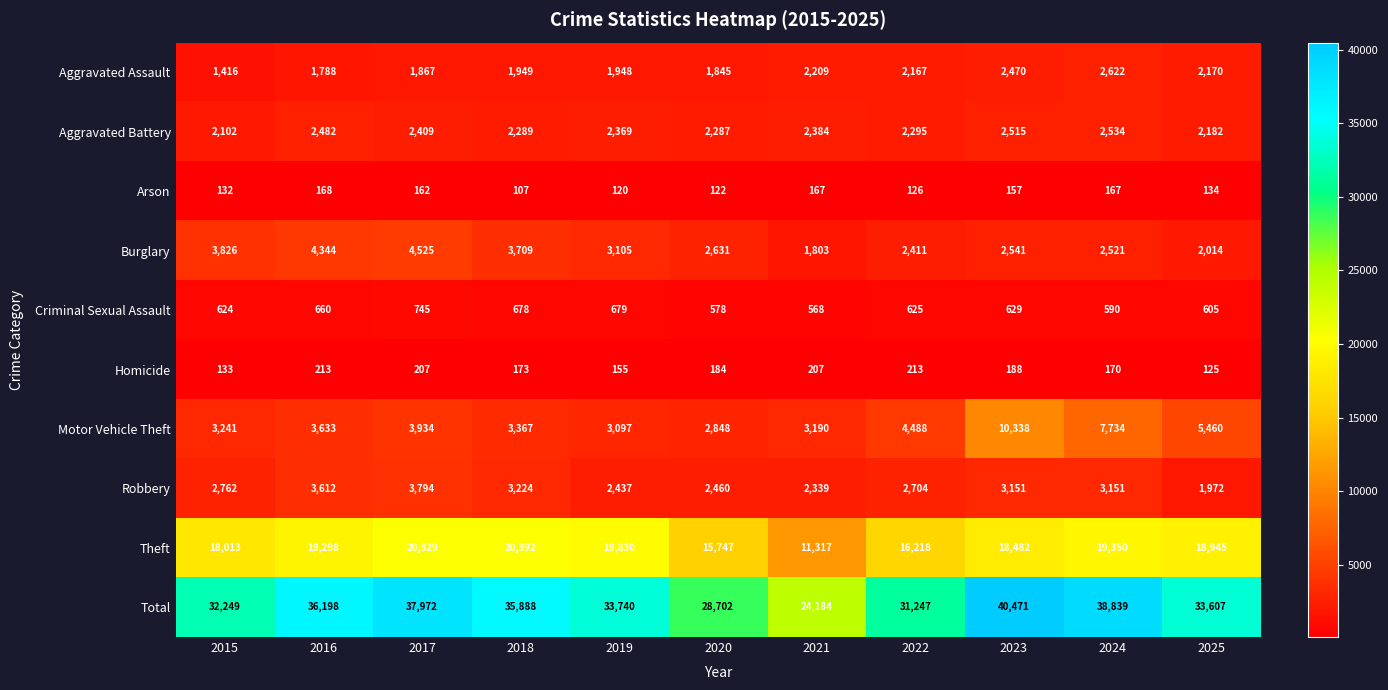

Where is Criminal Sexual Assault nearest to the value 656?

2016